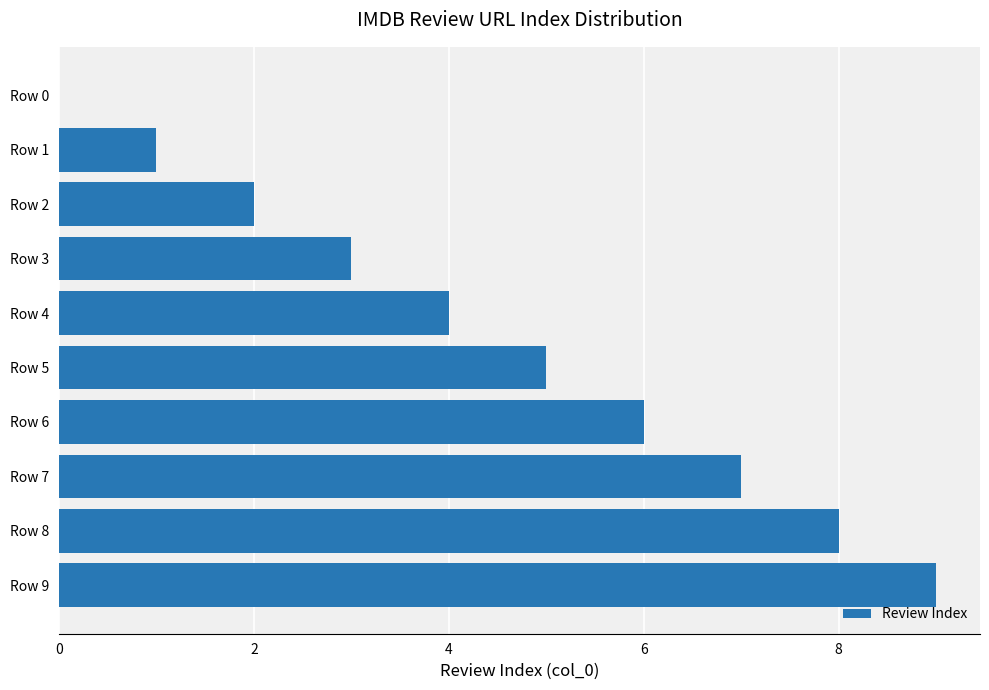

The value at Row 4 is 2. True or false?

False